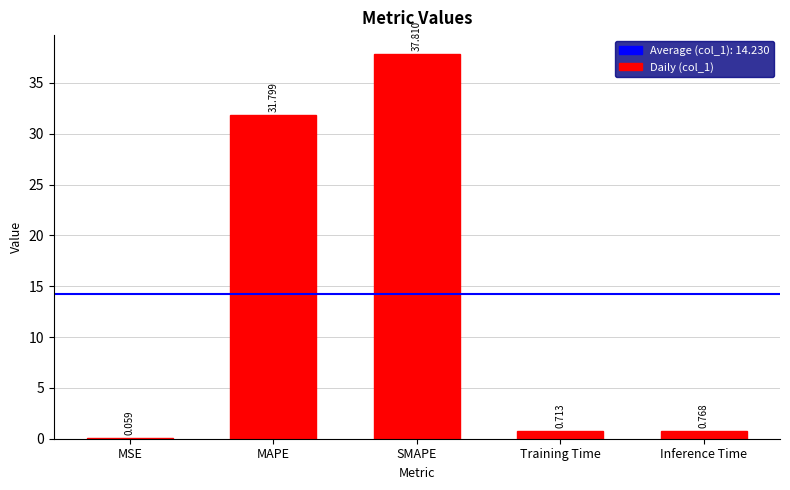

What is the maximum value shown in the chart?

37.8